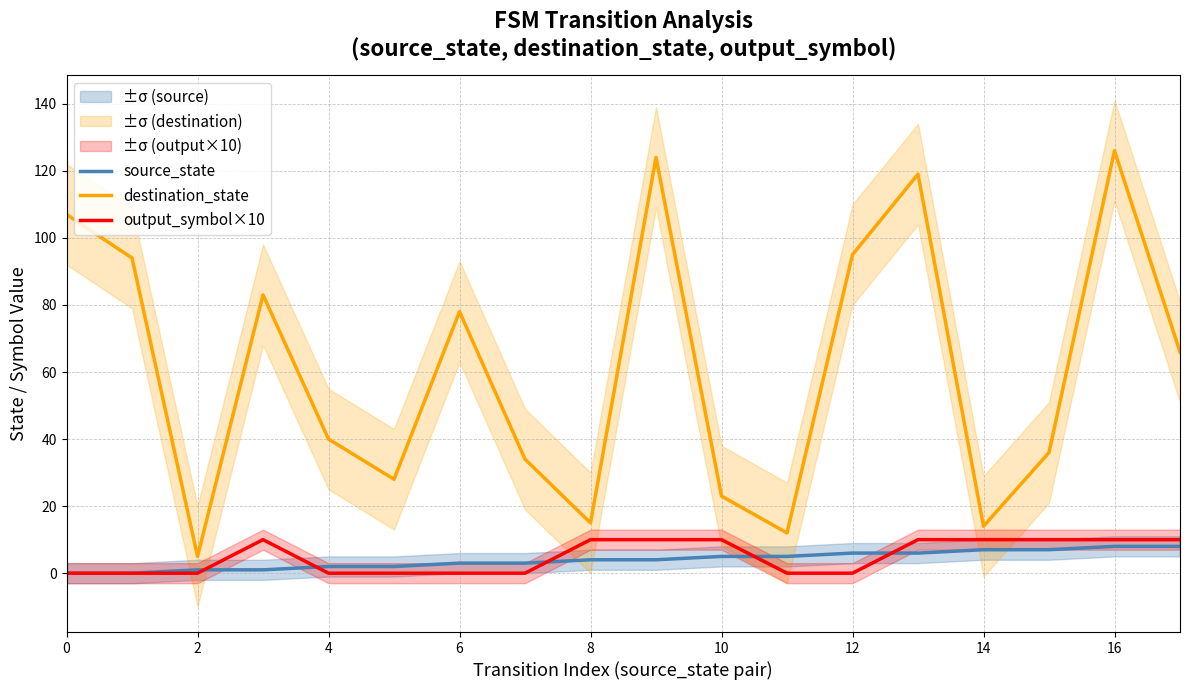

True or false: destination_state and output_symbol×10 cross at least once.

False